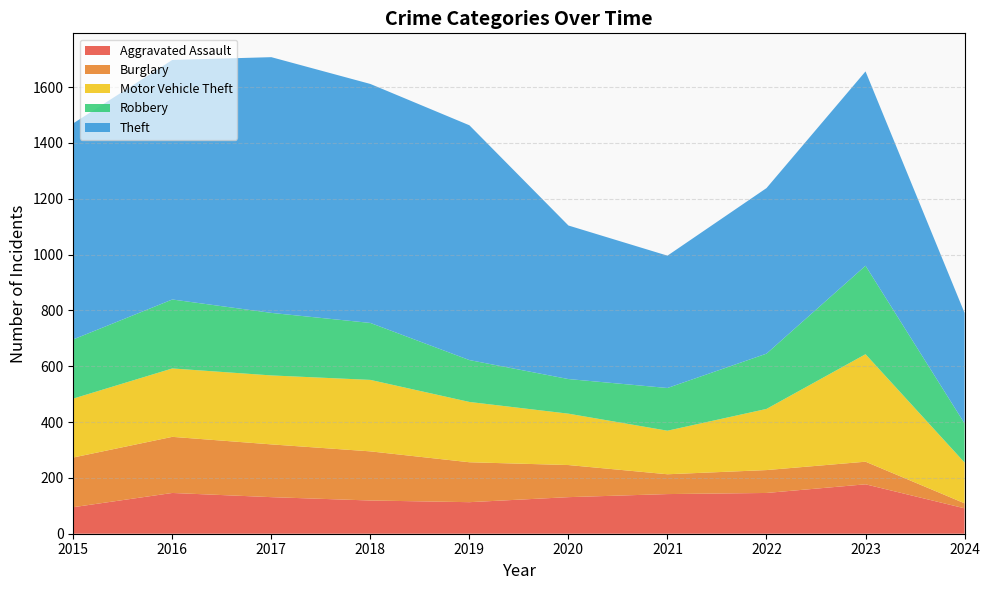

Reading left to right, extract all data points from this chart.

Aggravated Assault: 95	146	131	119	113	131	142	146	177	91
Burglary: 178	201	189	176	143	115	71	82	81	18
Motor Vehicle Theft: 211	245	247	256	216	184	156	219	385	146
Robbery: 212	247	224	204	150	124	153	198	317	140
Theft: 774	858	916	856	841	550	474	593	696	396